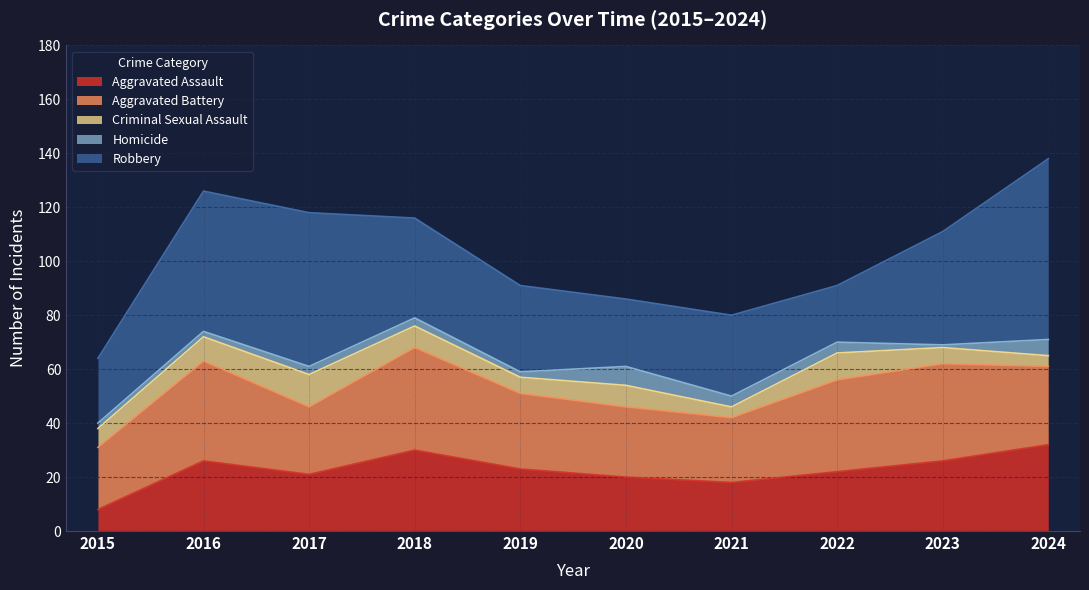

Reading left to right, list all the values displayed in this chart.

Aggravated Assault: 8	26	21	30	23	20	18	22	26	32
Aggravated Battery: 23	37	25	38	28	26	24	34	36	29
Criminal Sexual Assault: 7	9	12	8	6	8	4	10	6	4
Homicide: 2	2	3	3	2	7	4	4	1	6
Robbery: 24	52	57	37	32	25	30	21	42	67